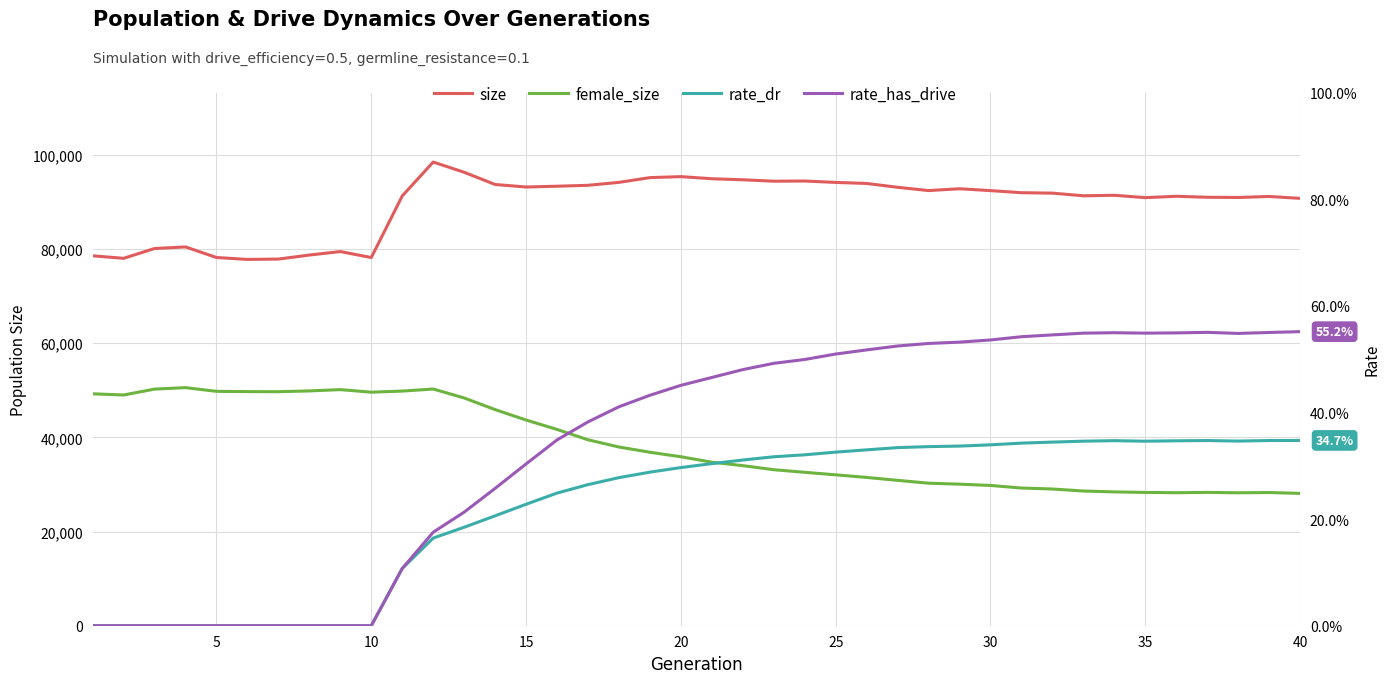

What are all the series names shown in the legend?

size, female_size, rate_dr, rate_has_drive